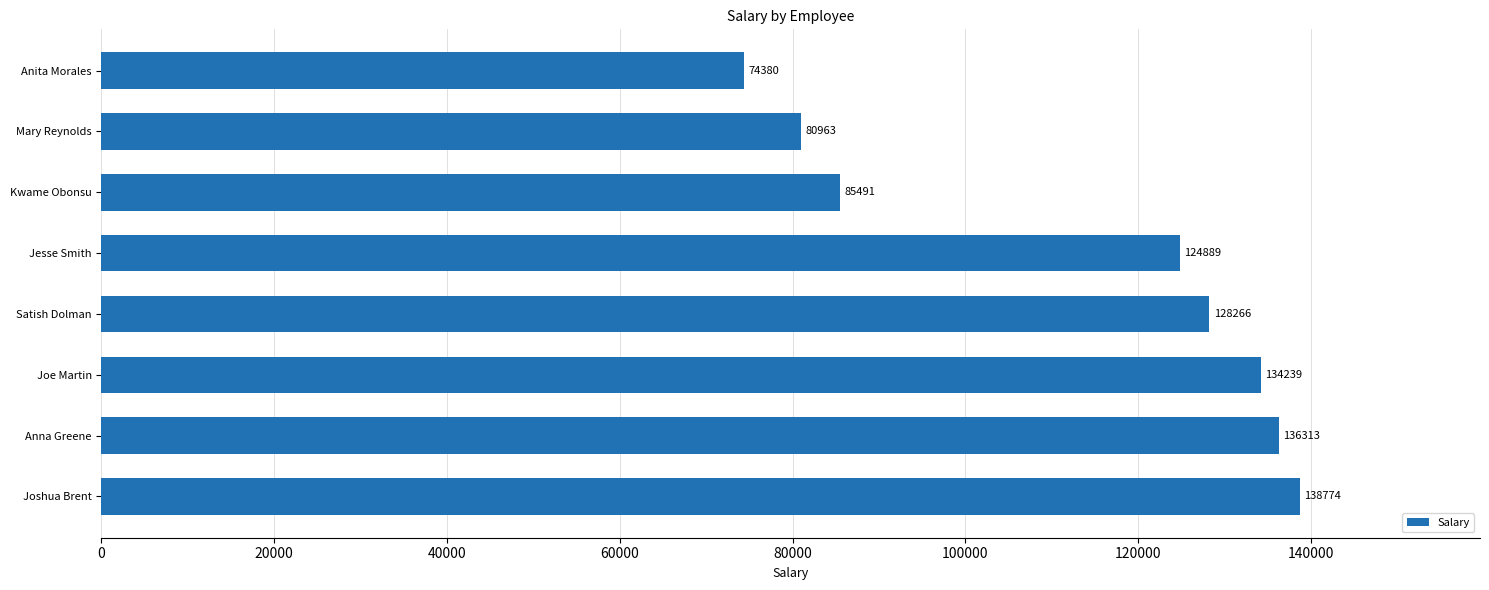

Reading bottom to top, list all the values displayed in this chart.

138774	136313	134239	128266	124889	85491	80963	74380